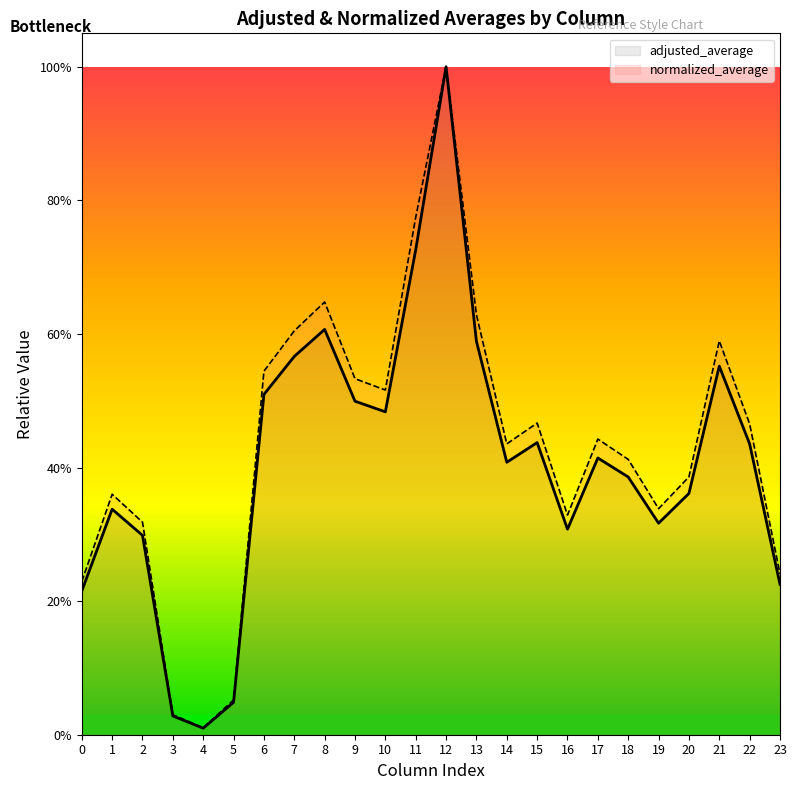

What are all the series names shown in the legend?

adjusted_average, normalized_average